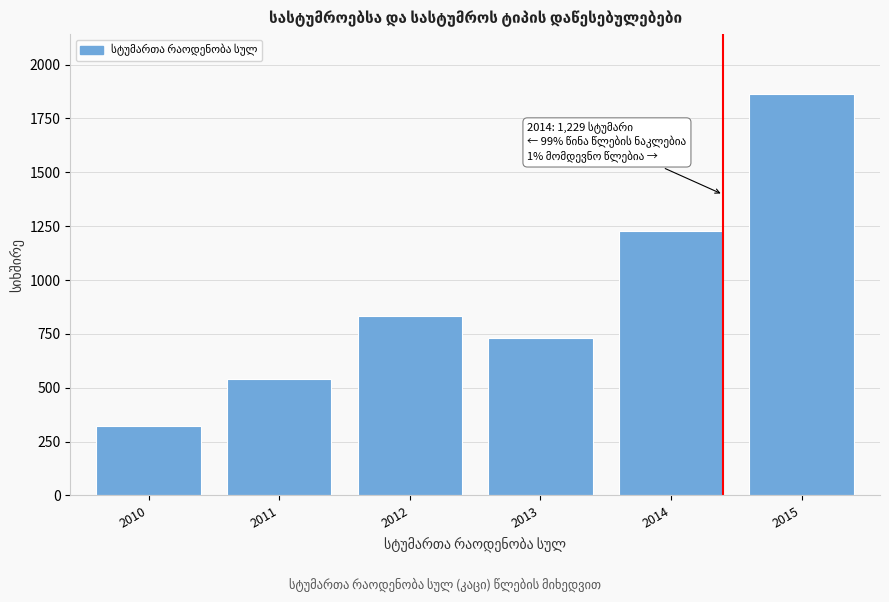

Reading right to left, list all the values displayed in this chart.

1862	1229	733	833	542	321